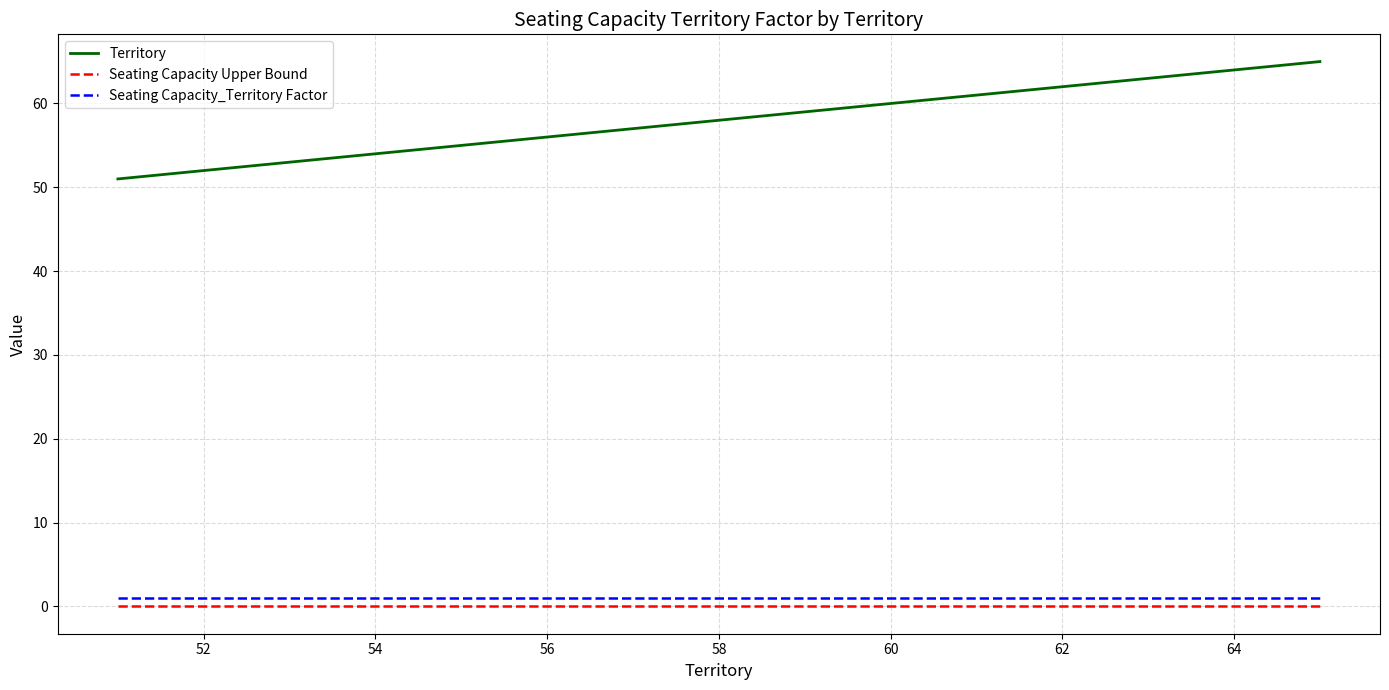

What is the greatest value displayed?

65